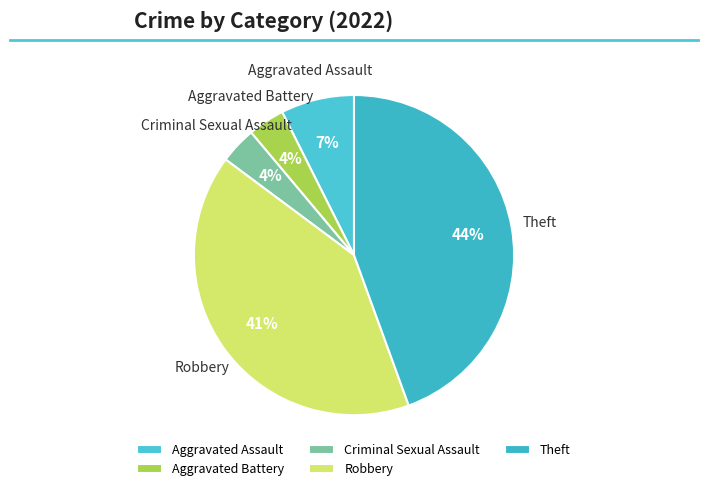

Between Robbery and Criminal Sexual Assault, which is larger?

Robbery